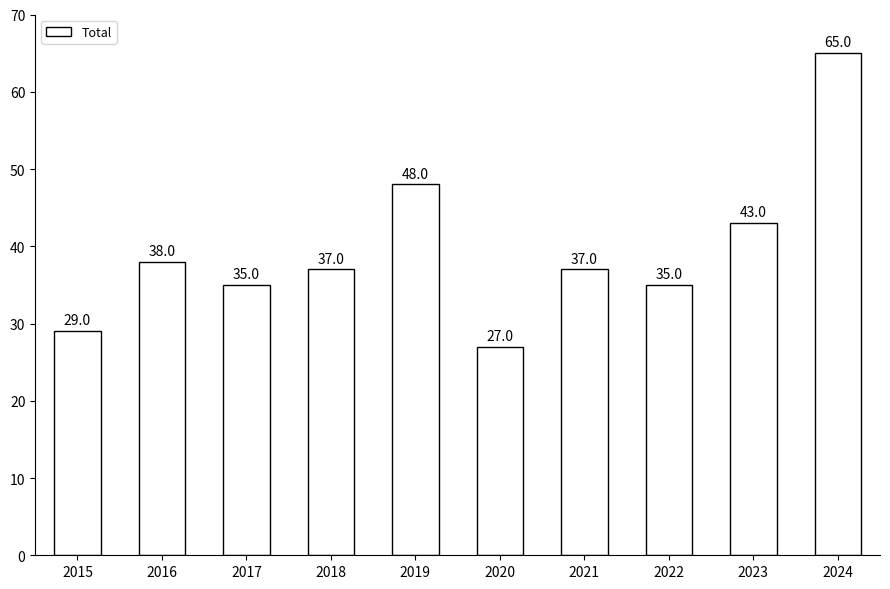

What is the ratio of the value at 2024 to the value at 2021?

1.8